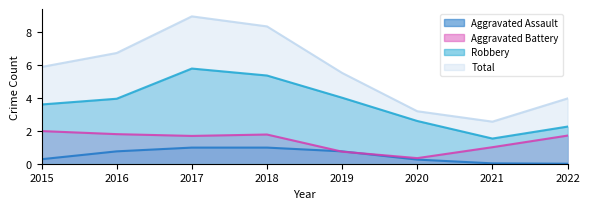

Is the value of Total at 2019 greater than the value of Aggravated Battery at 2016?

Yes